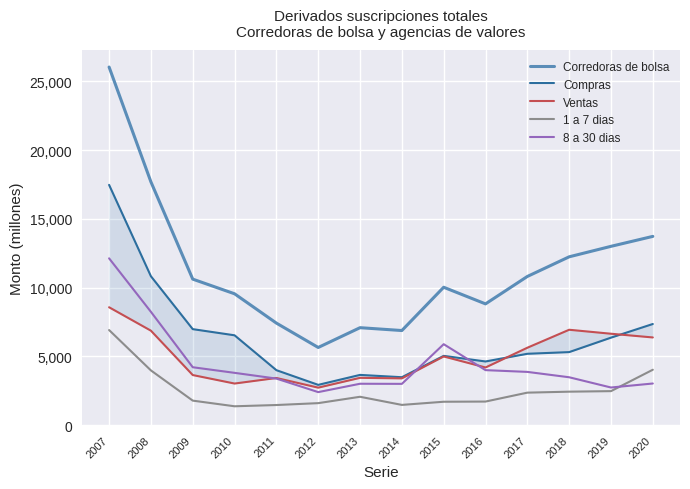

Which series changed the most between 2014 and 2019?

Corredoras de bolsa